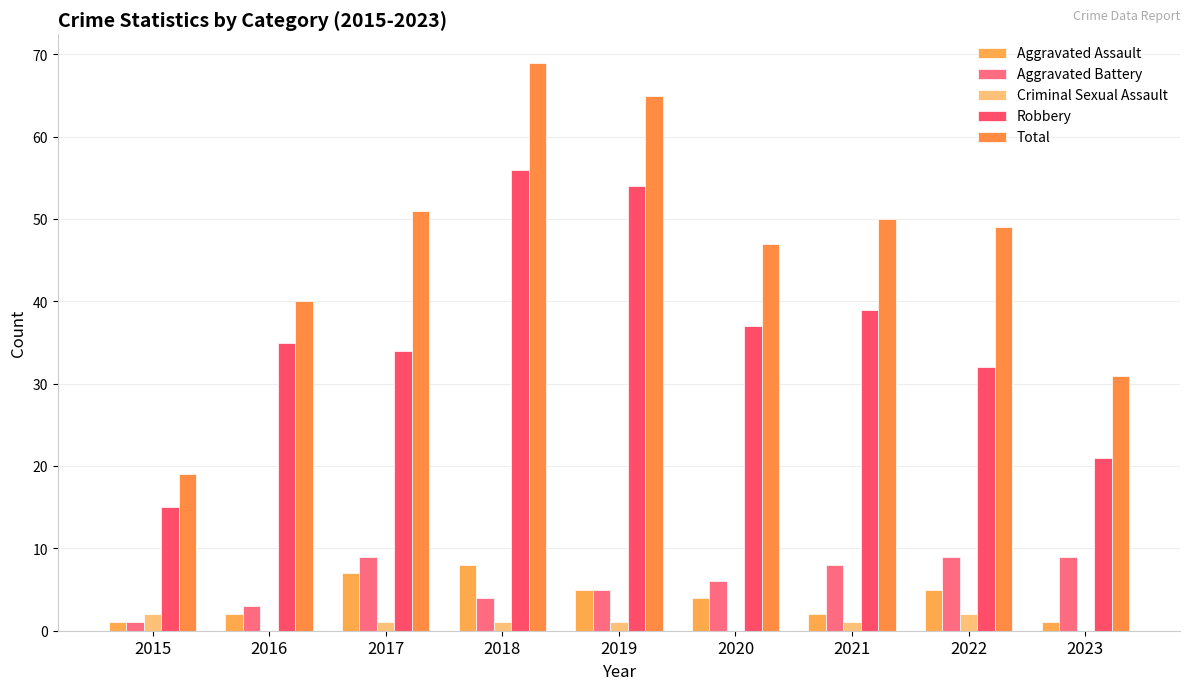

Reading left to right, extract all data points from this chart.

Aggravated Assault: 2015=1	2016=2	2017=7	2018=8	2019=5	2020=4	2021=2	2022=5	2023=1
Aggravated Battery: 2015=1	2016=3	2017=9	2018=4	2019=5	2020=6	2021=8	2022=9	2023=9
Criminal Sexual Assault: 2015=2	2016=0	2017=1	2018=1	2019=1	2020=0	2021=1	2022=2	2023=0
Robbery: 2015=15	2016=35	2017=34	2018=56	2019=54	2020=37	2021=39	2022=32	2023=21
Total: 2015=19	2016=40	2017=51	2018=69	2019=65	2020=47	2021=50	2022=49	2023=31